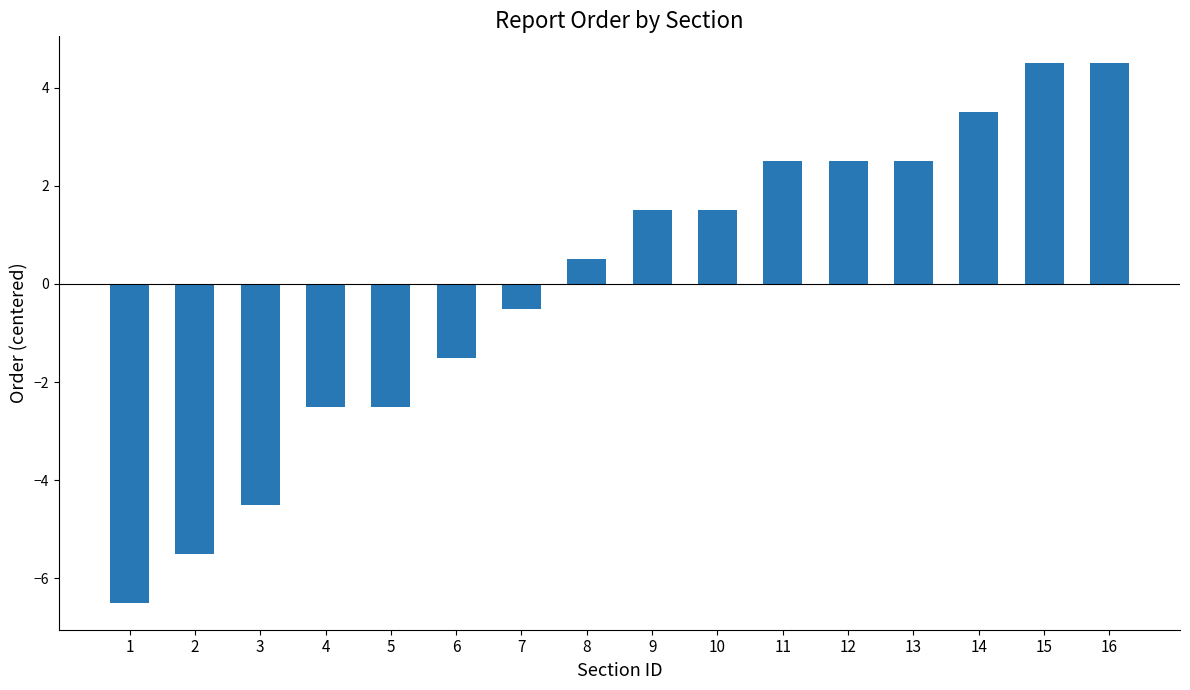

Reading left to right, extract all data points from this chart.

1=-6.5	2=-5.5	3=-4.5	4=-2.5	5=-2.5	6=-1.5	7=-0.5	8=0.5	9=1.5	10=1.5	11=2.5	12=2.5	13=2.5	14=3.5	15=4.5	16=4.5